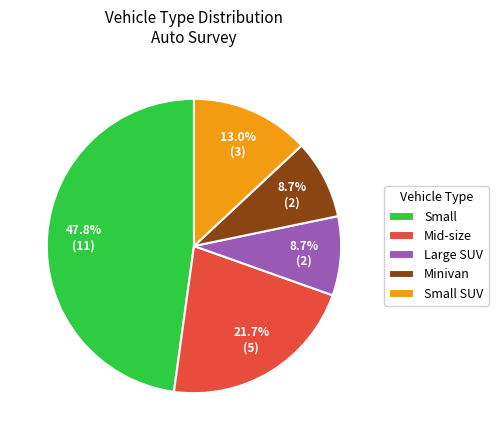

Combined, do Small and Large SUV account for over 50%?

Yes